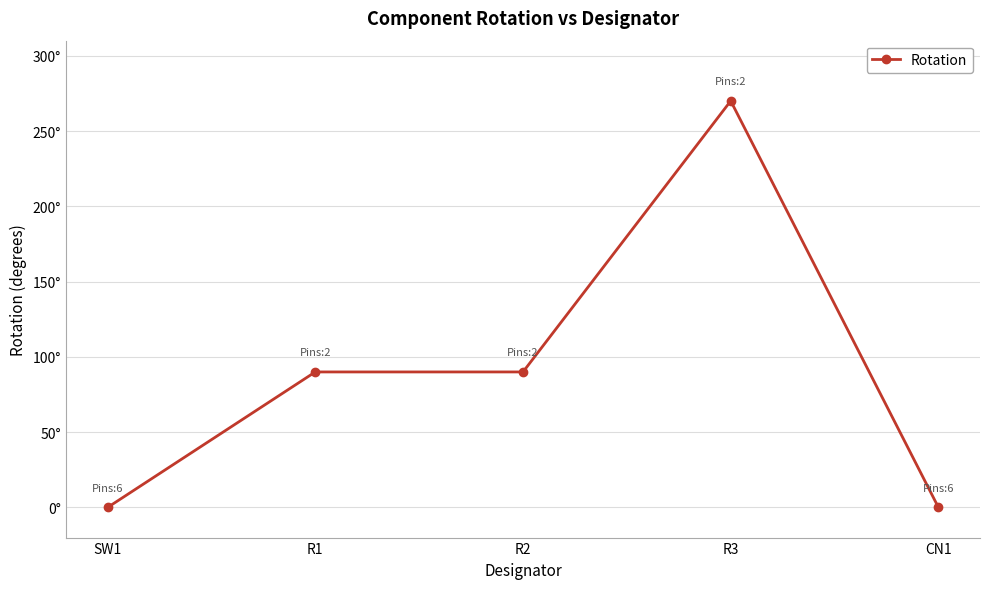

What is the label of the 5th point from the right?

SW1